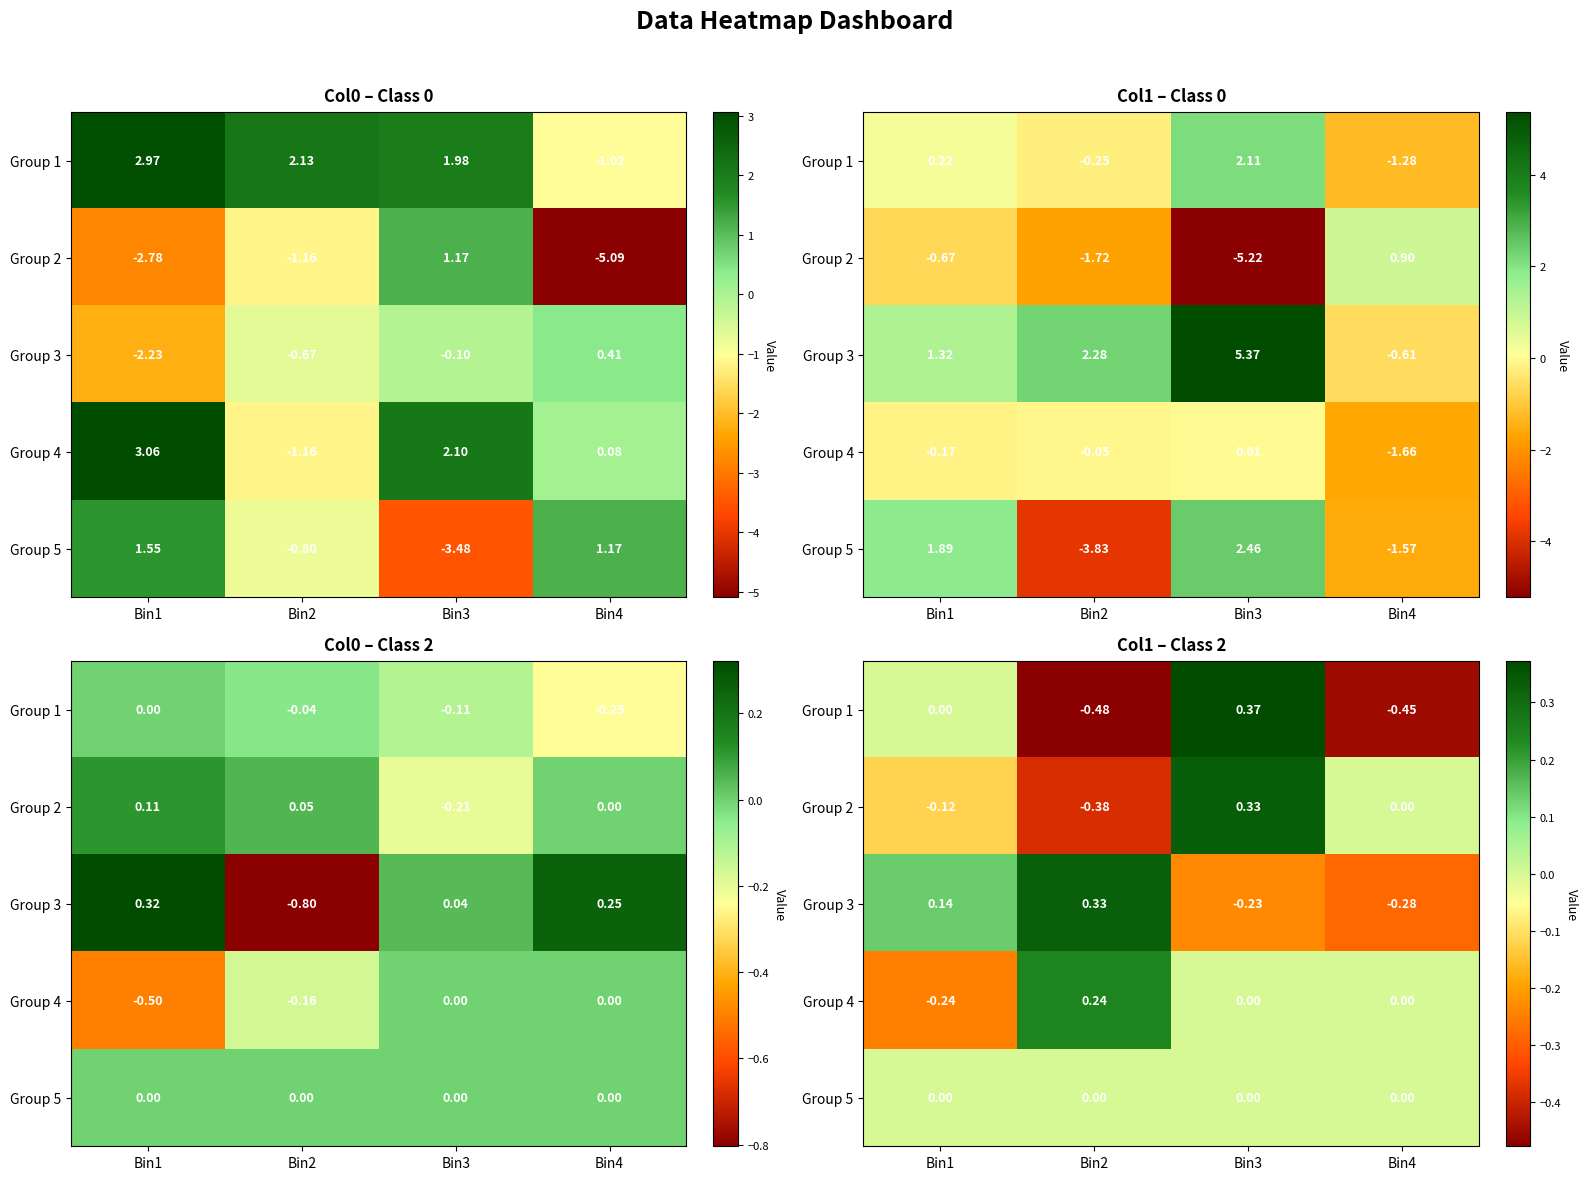

The Group 4 series shows -0.1 at Bin1. True or false?

False